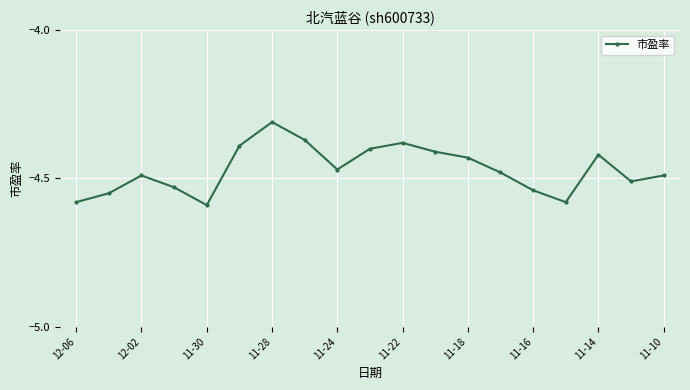

Does the chart display data point markers on the line(s)?

Yes